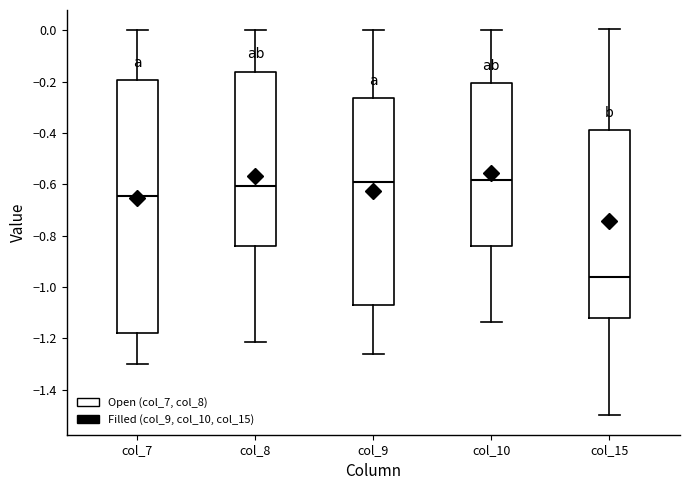

Reading left to right, transcribe this box plot: for each box, give where its median line is, the range the box spans, and where its two whiskers end, as read against the y-axis. The values are not printed on the chart, so give them approximately, as read against the axis.

col_7: median -0.64, box -1.18 to -0.20, whiskers -1.30 to 0.00
col_8: median -0.60, box -0.84 to -0.16, whiskers -1.22 to 0.00
col_9: median -0.58, box -1.08 to -0.26, whiskers -1.26 to 0.00
col_10: median -0.58, box -0.84 to -0.20, whiskers -1.14 to 0.00
col_15: median -0.96, box -1.12 to -0.38, whiskers -1.50 to 0.00